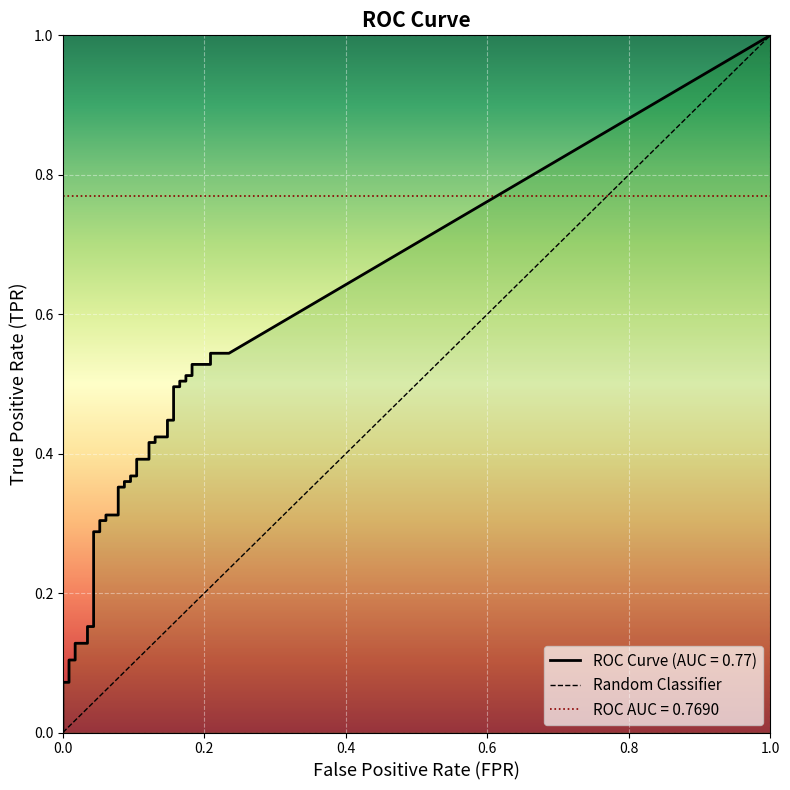

The fpr series shows 0.0 at 14. True or false?

False